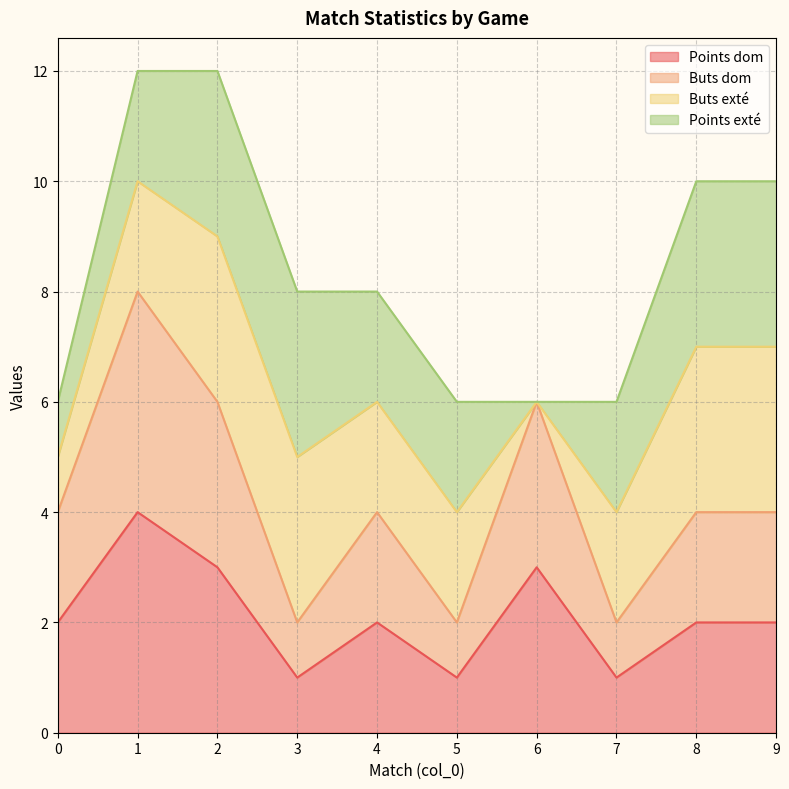

What is the value of the Points dom point at the 4th from the left?

1